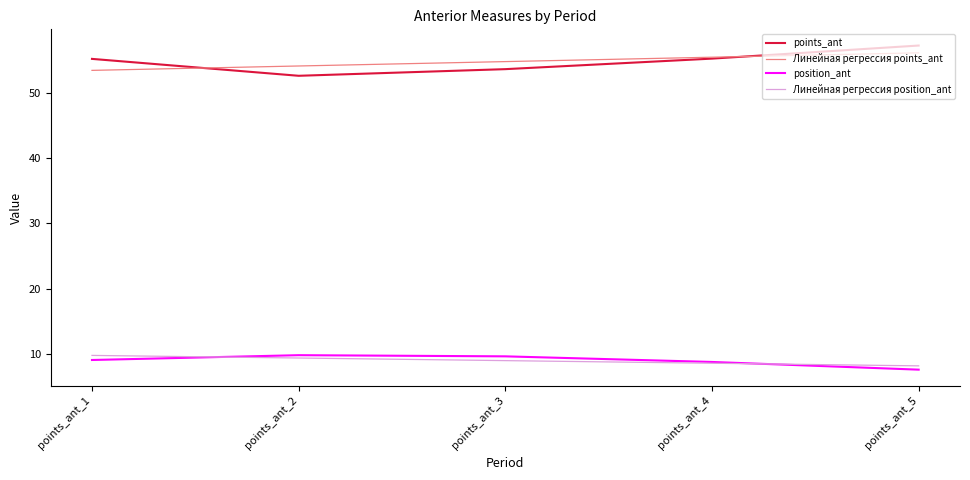

At which label is Линейная регрессия points_ant closest to 54?

points_ant_2